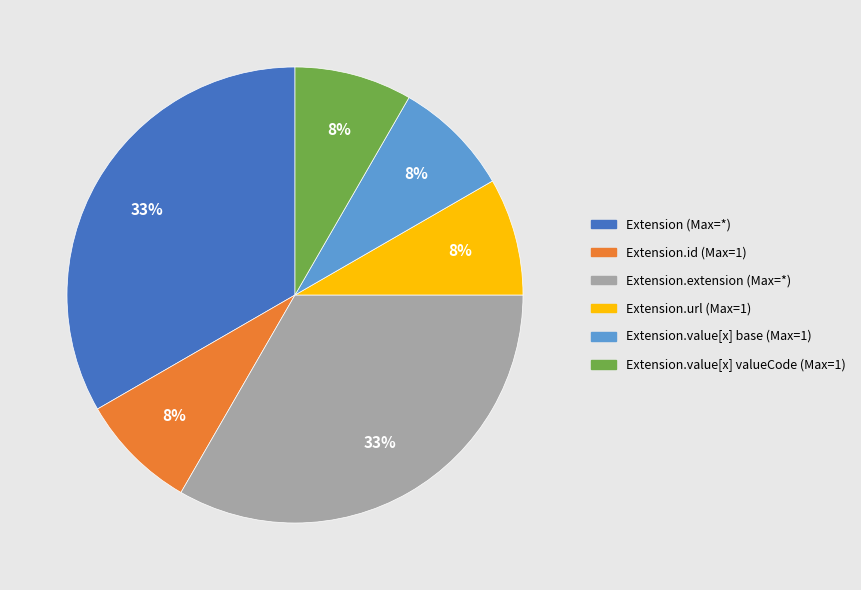

Which has a higher value, Extension (Max=*) or Extension.value[x] valueCode (Max=1)?

Extension (Max=*)